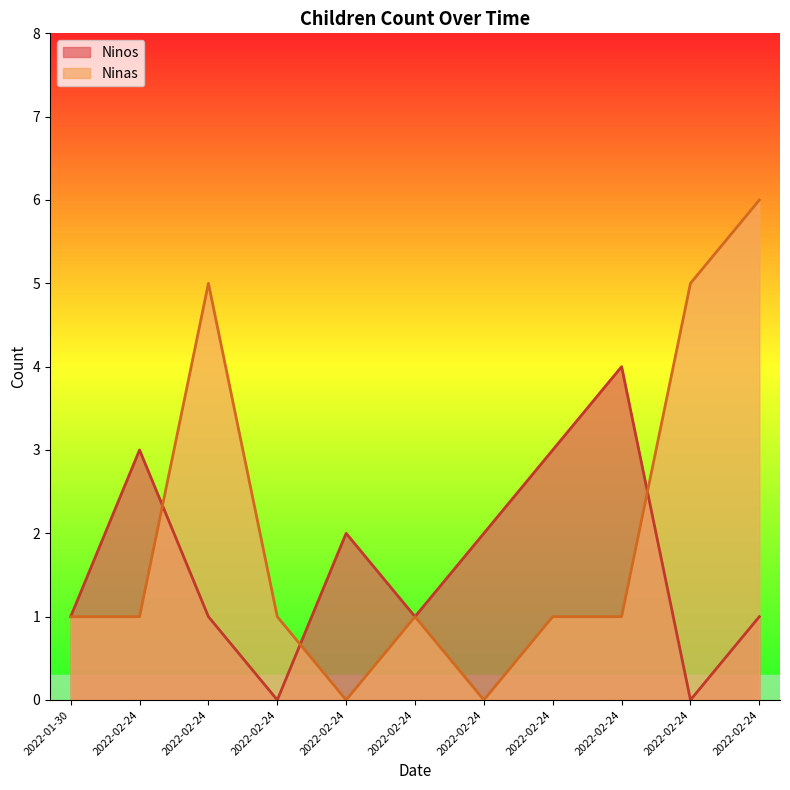

How many categories are shown in the chart?

11